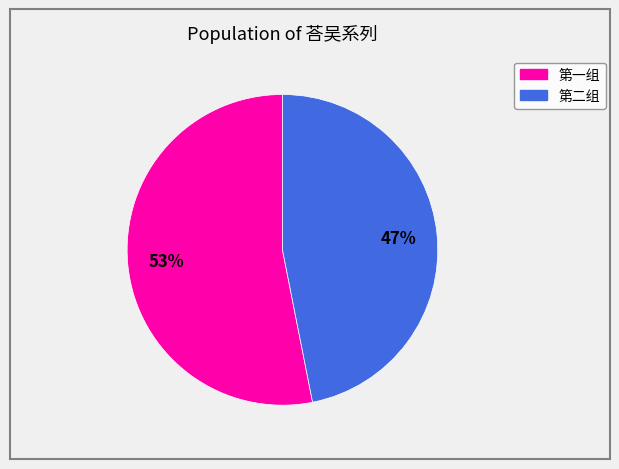

To the nearest percent, what is the difference between the largest and smallest slice percentages?

6%